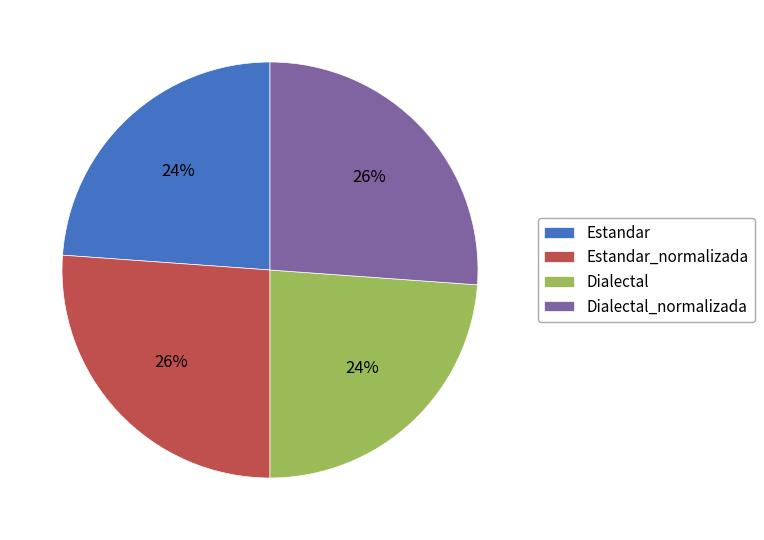

Do Estandar_normalizada and Dialectal_normalizada together represent more than half of the pie?

Yes